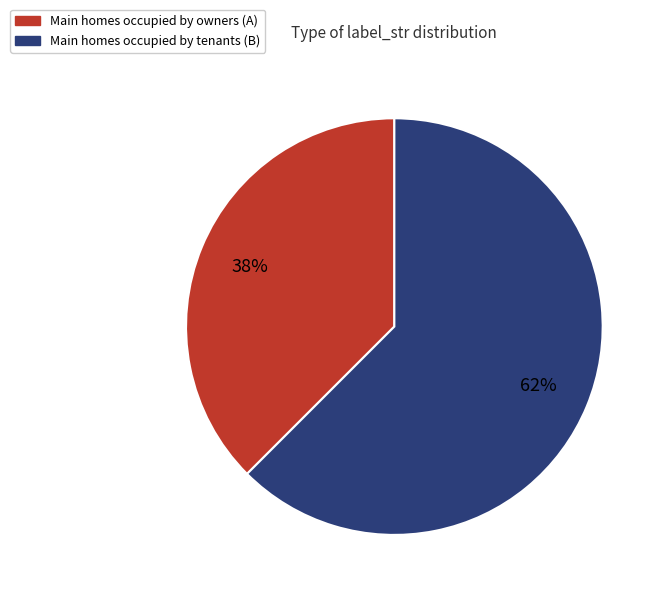

How many slices are in this pie chart?

2